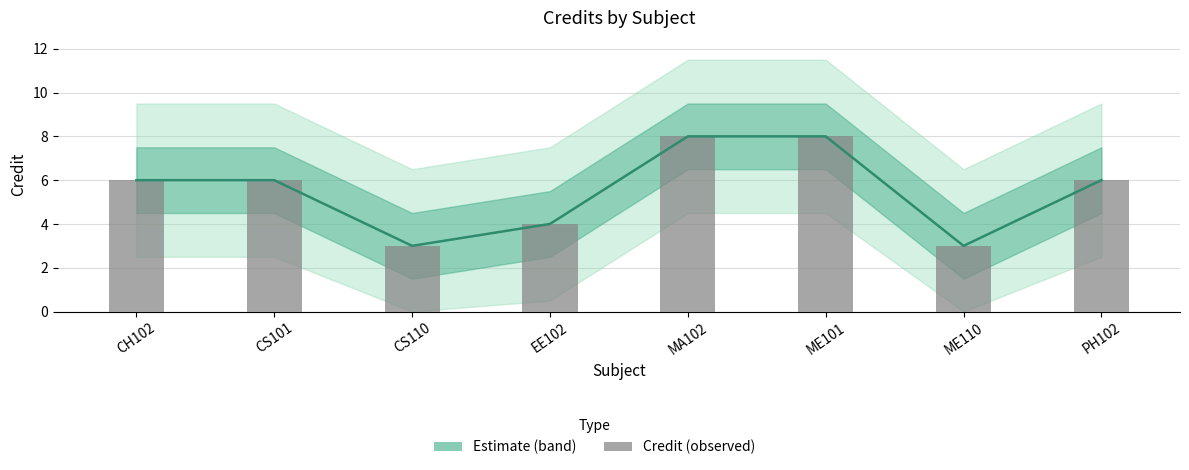

What is the label of the 1st bar from the left?

CH102